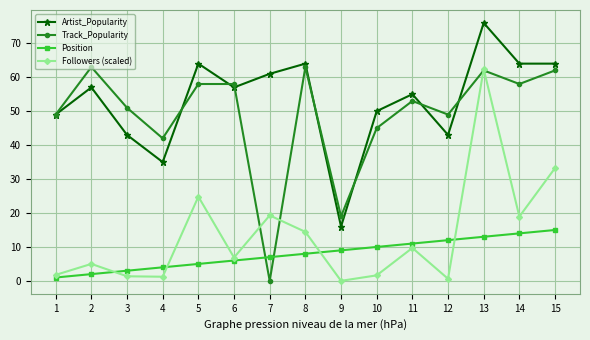

Is it true that Followers (scaled) equals 19.3 at 7?

True